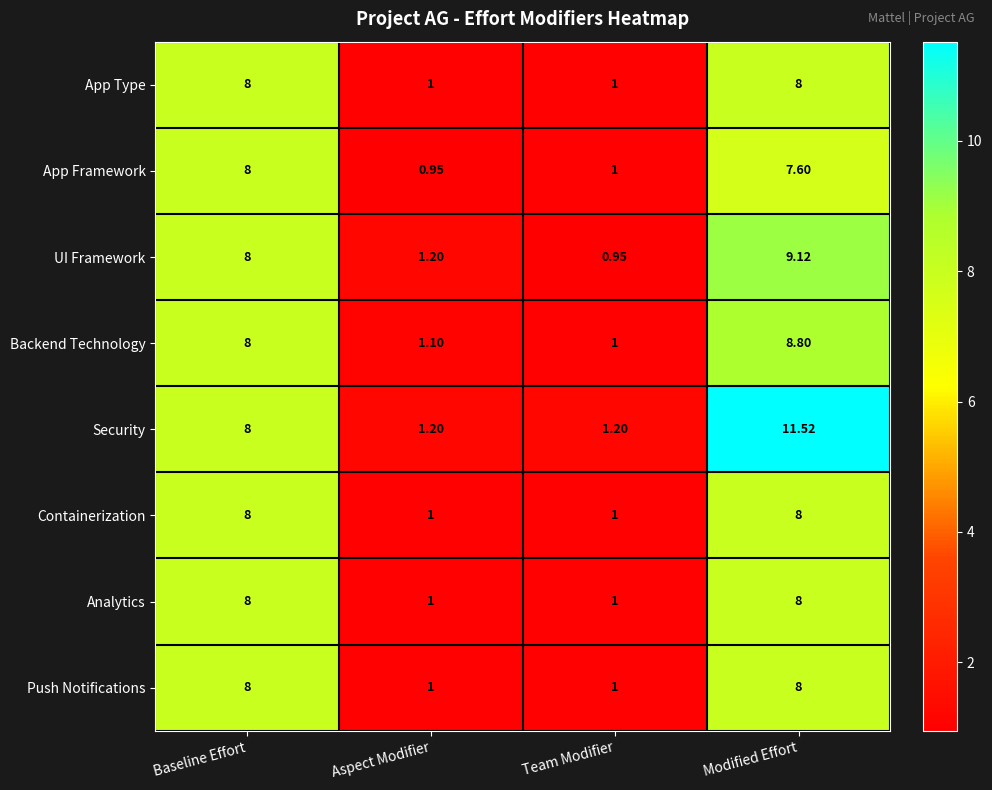

At which category does the chart reach its peak across all series?

Modified Effort